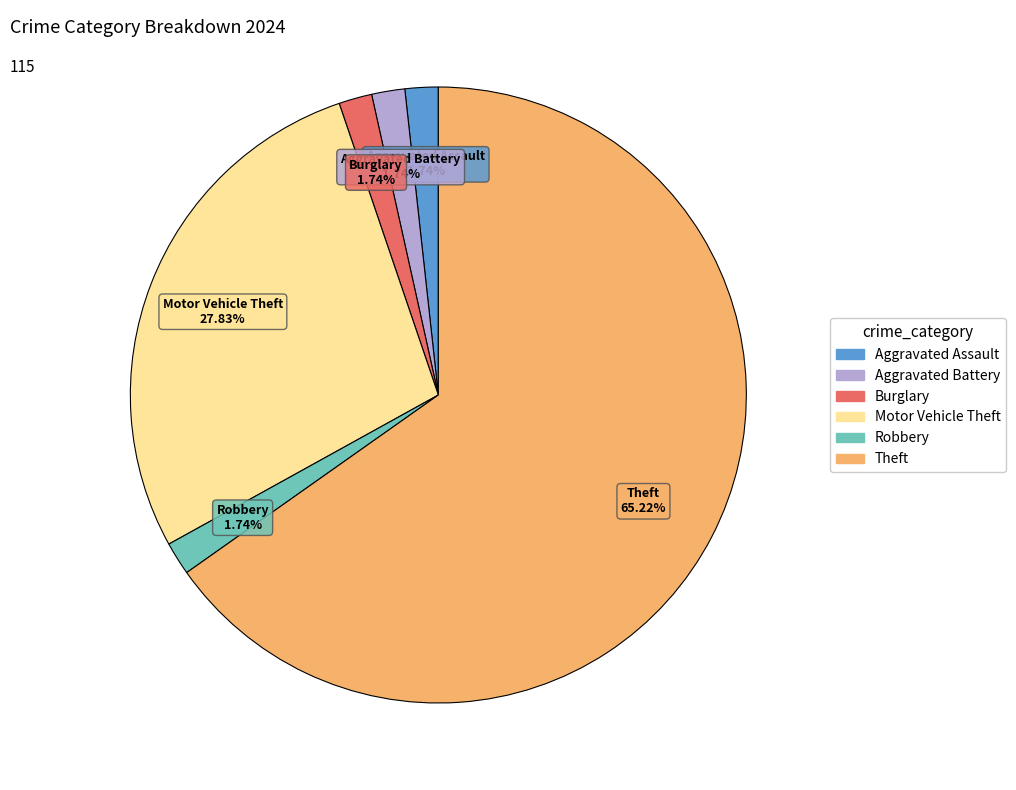

Is there a majority slice in this chart?

Yes